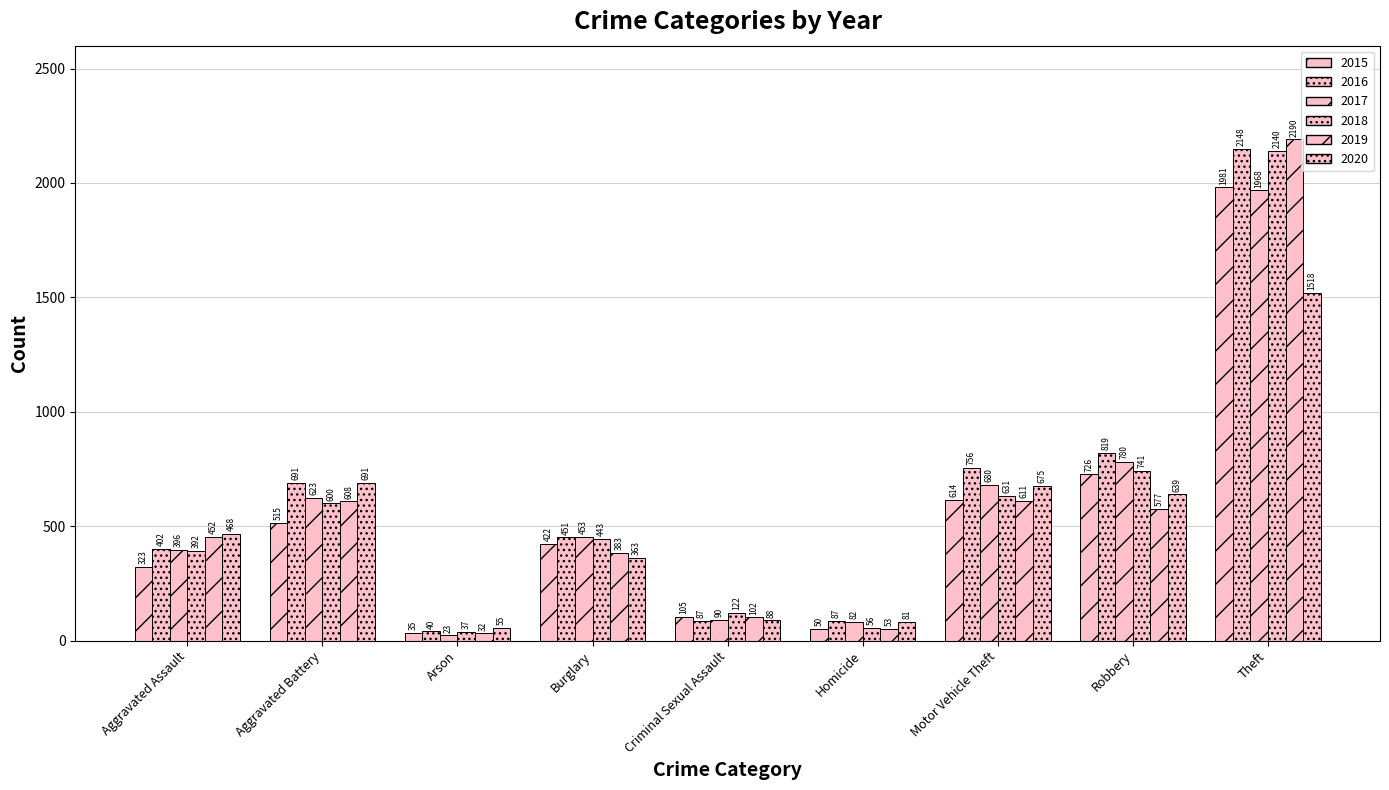

At how many categories does at least one series exceed 1662?

1